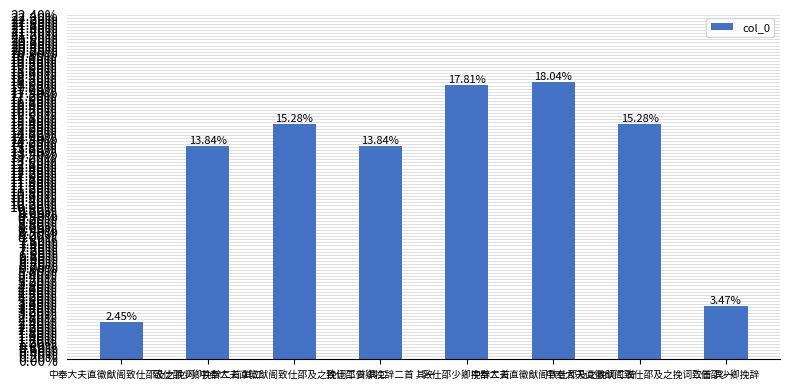

Are the bars horizontal?

No